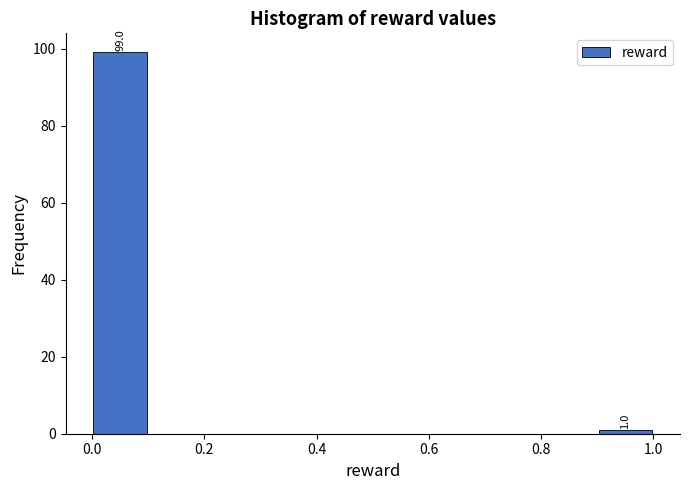

Which range on the x-axis has the tallest bar?

0.0 to 0.1